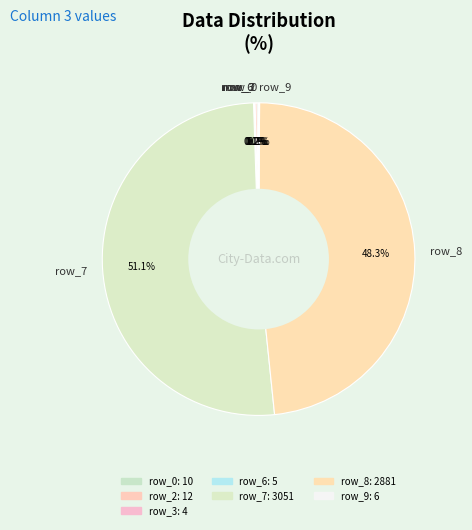

What is the majority slice?

row_7